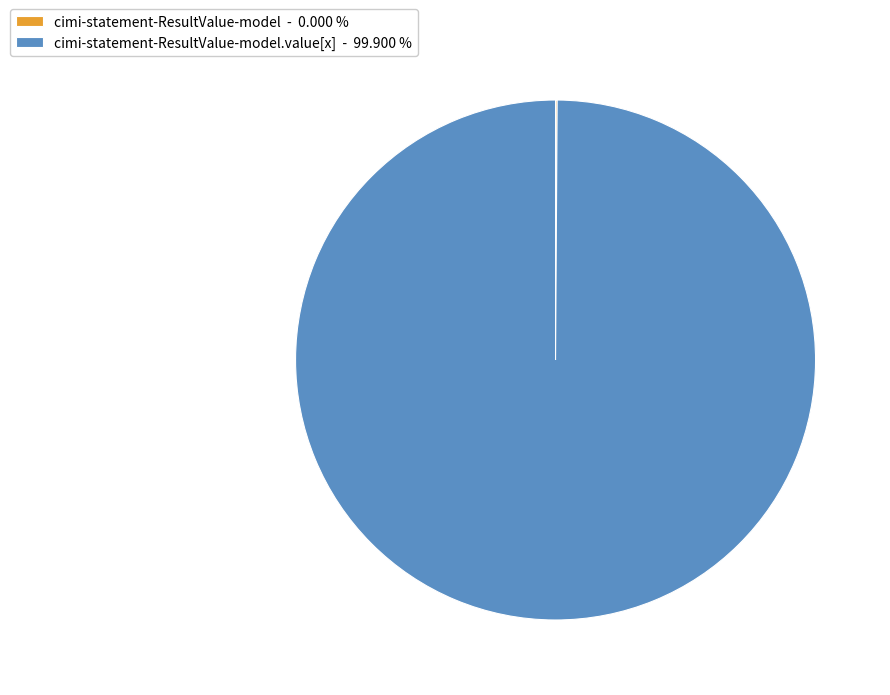

Does cimi-statement-ResultValue-model.value[x] - 99.900 % account for over 50% of the chart?

Yes